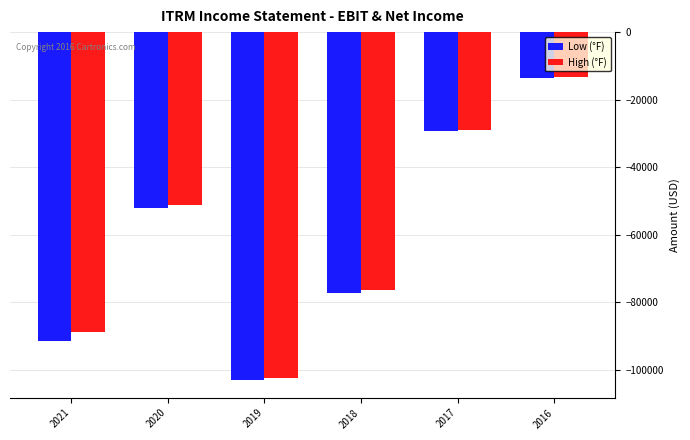

What is the difference between the highest and lowest values at 2021?

2800